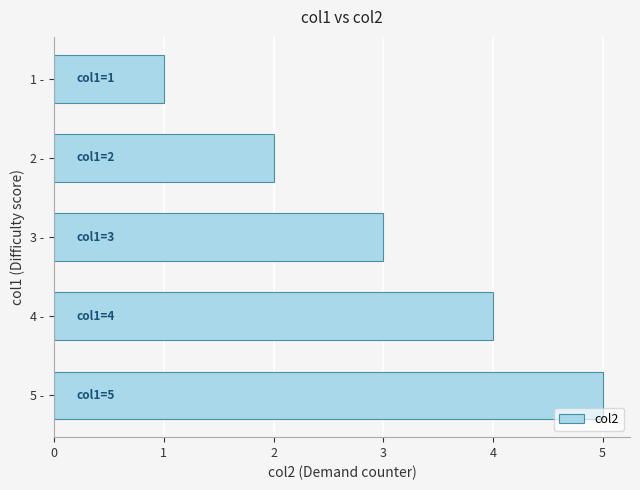

What is the label of the 5th bar from the bottom?

1 -